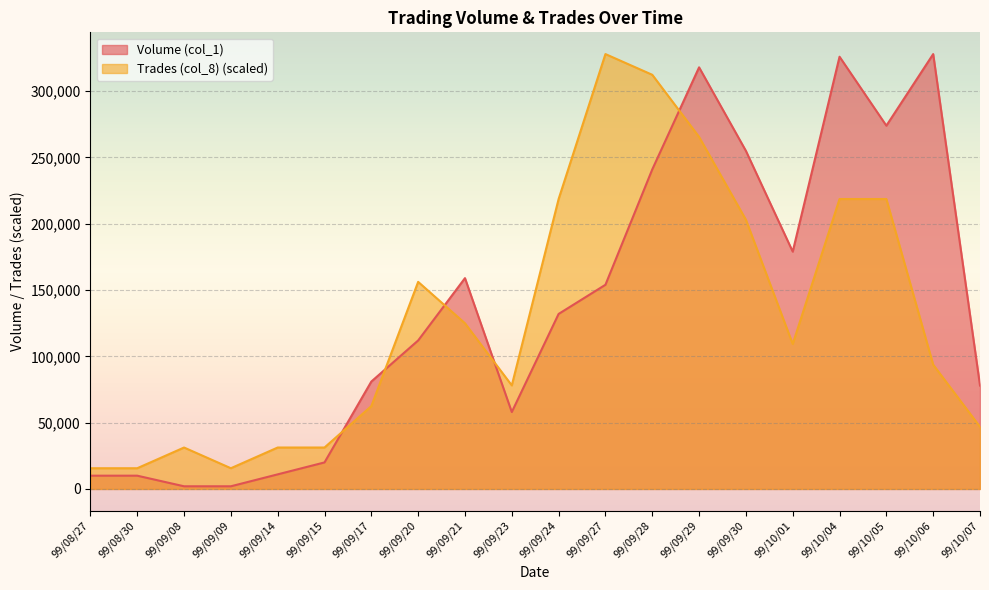

Which series has the largest total across all categories?

Volume (col_1)